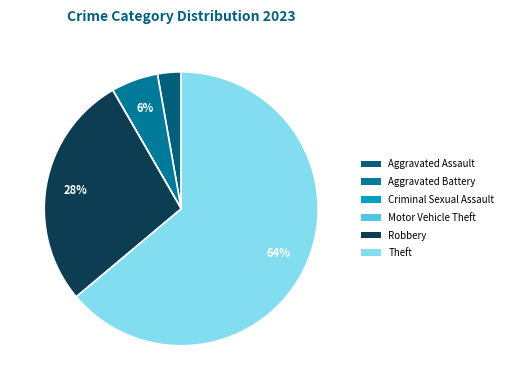

To the nearest percent, what percentage of the pie is Aggravated Assault?

3%